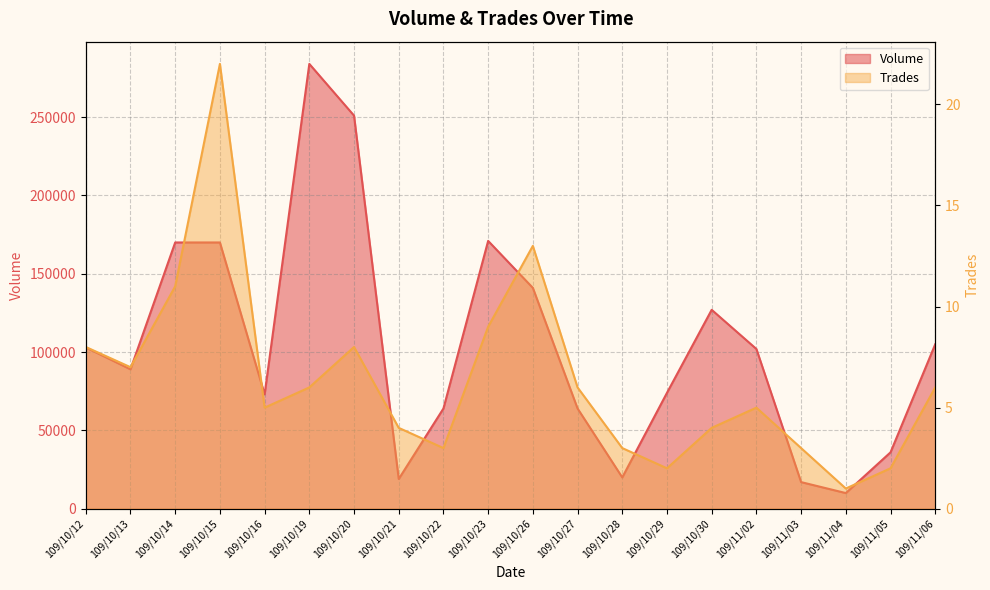

Which series has the largest total across all categories?

Volume